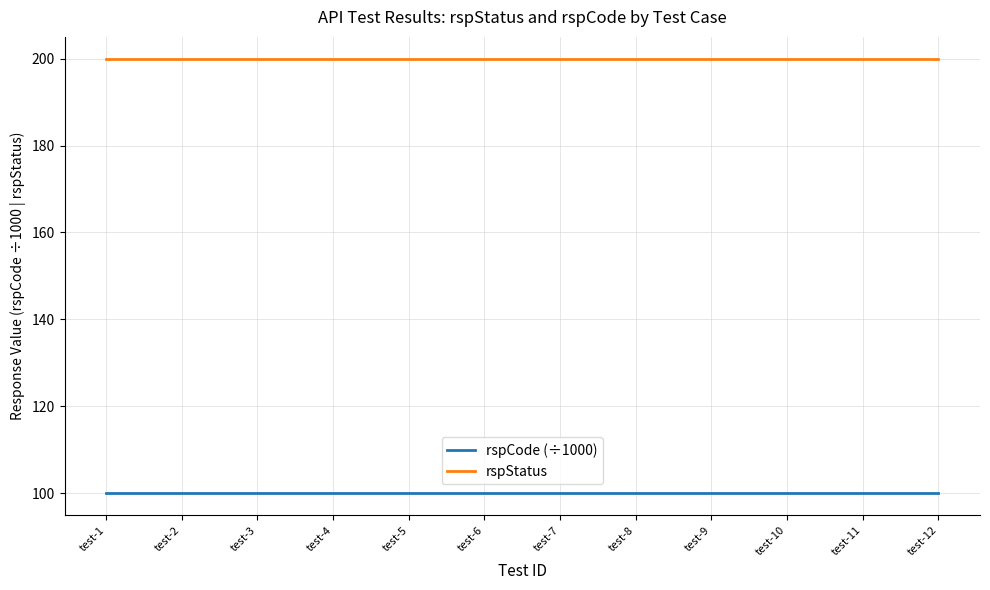

List the series in order of their overall mean, highest first.

rspStatus, rspCode (÷1000)